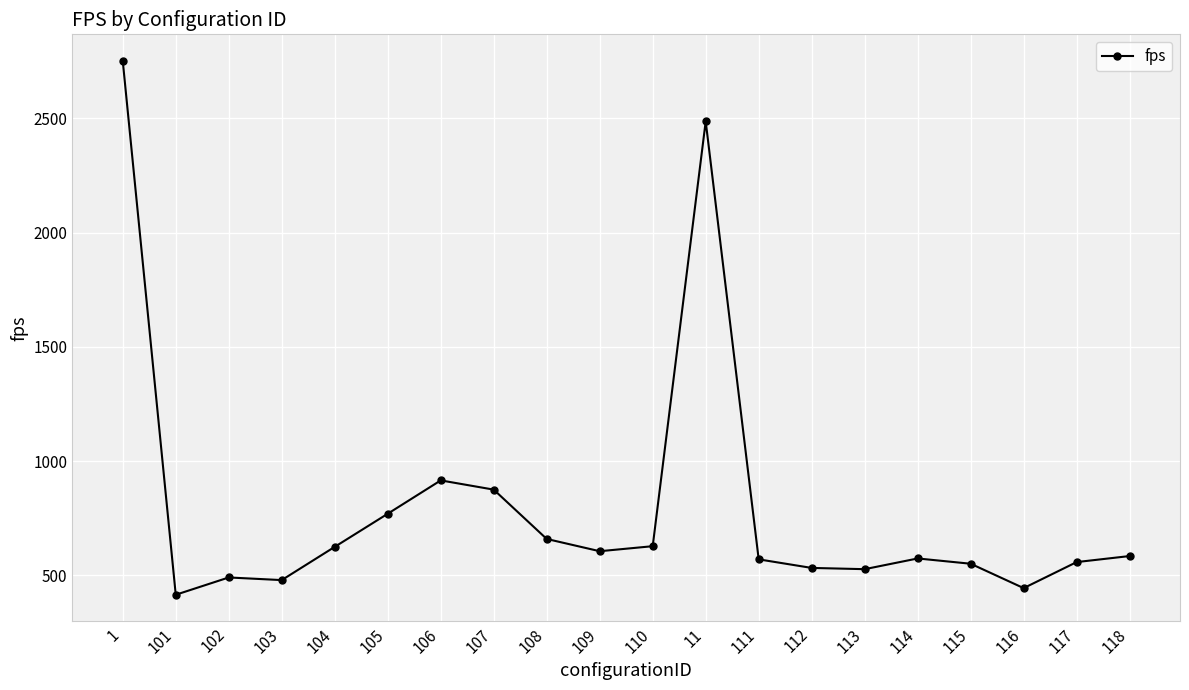

What is the approximate value at 111?

570.1